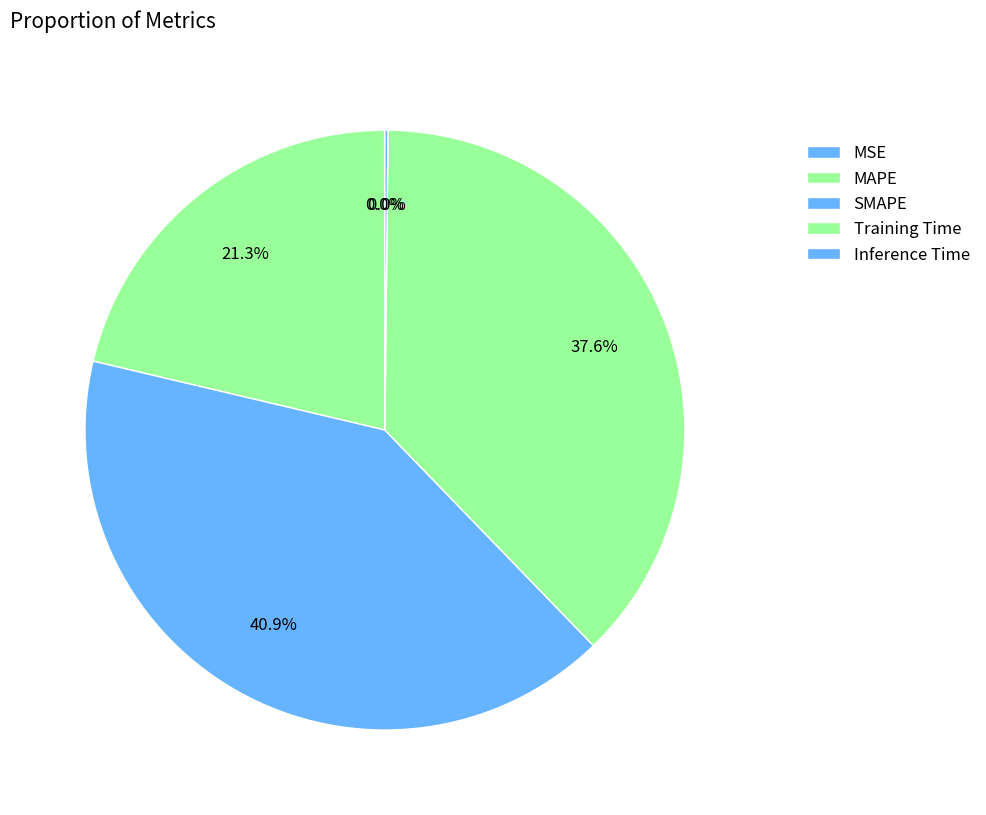

Which category has the biggest portion of the pie?

SMAPE